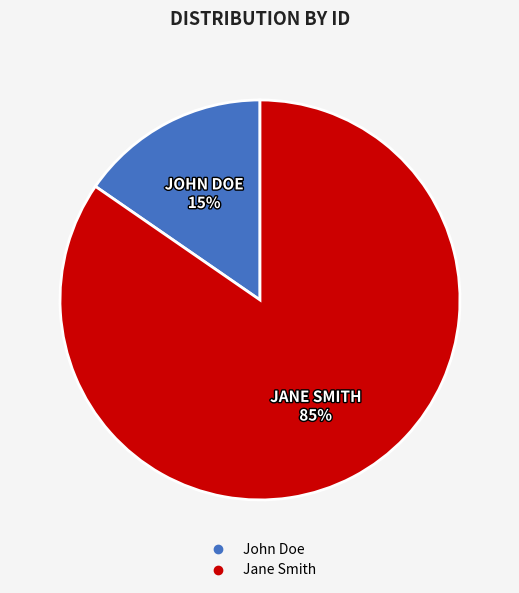

Rank the categories by value from lowest to highest.

John Doe, Jane Smith